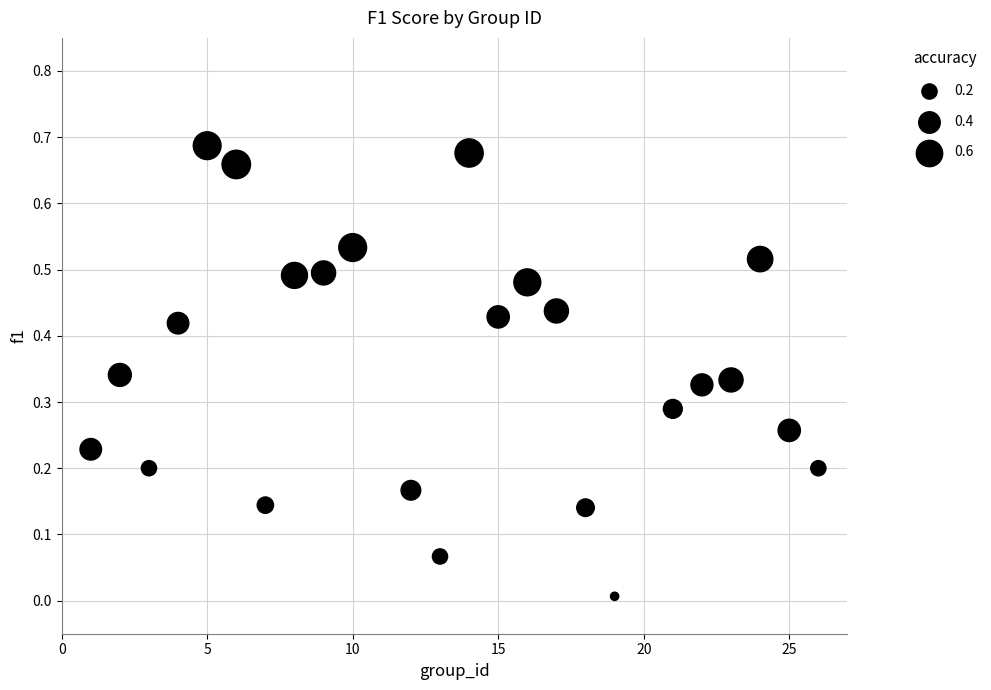

What is the range of X values (max minus min)?

25.0